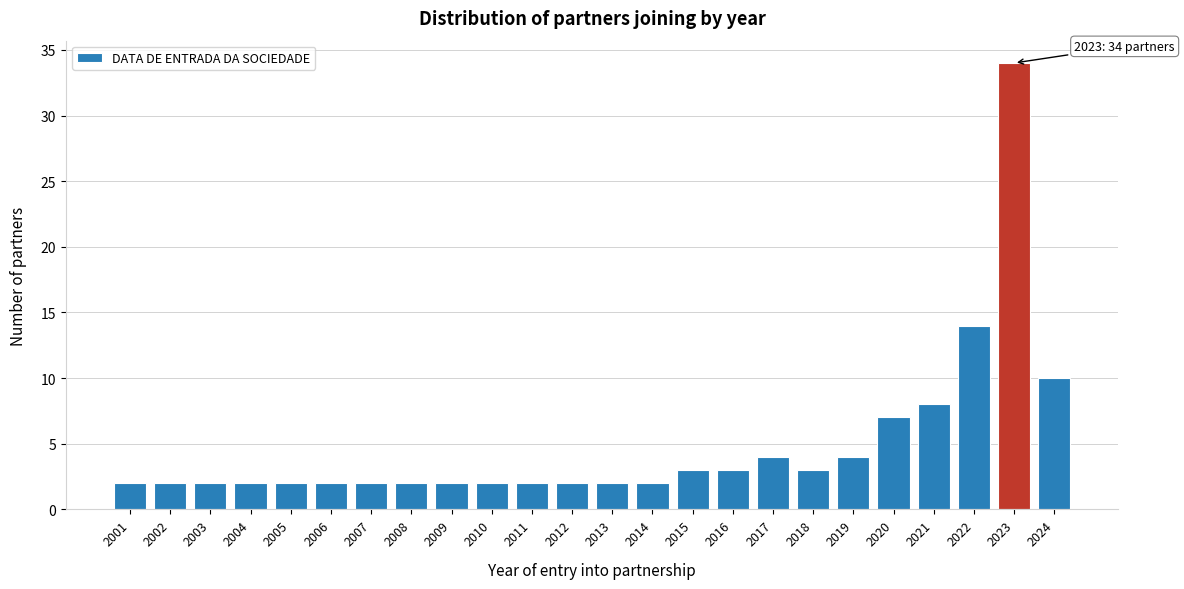

Reading right to left, list all the values displayed in this chart.

10	34	14	8	7	4	3	4	3	3	2	2	2	2	2	2	2	2	2	2	2	2	2	2